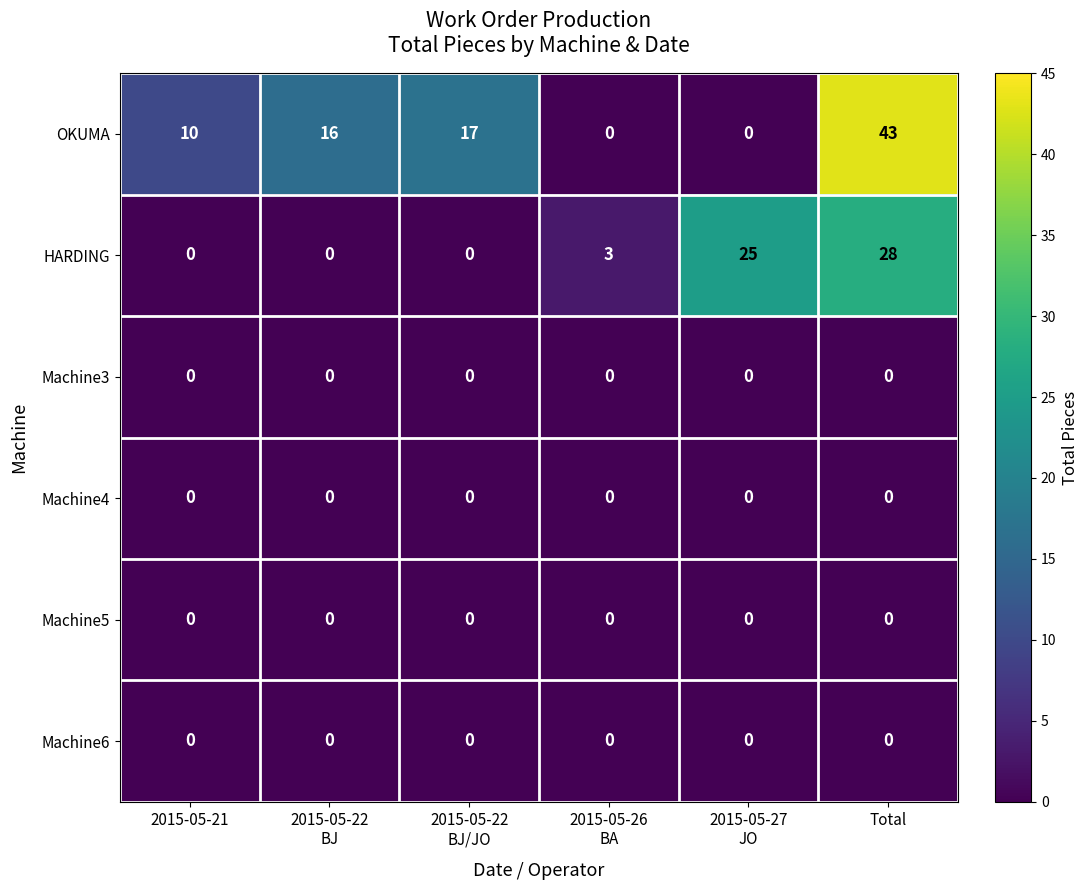

What is the sum of all HARDING values?

56